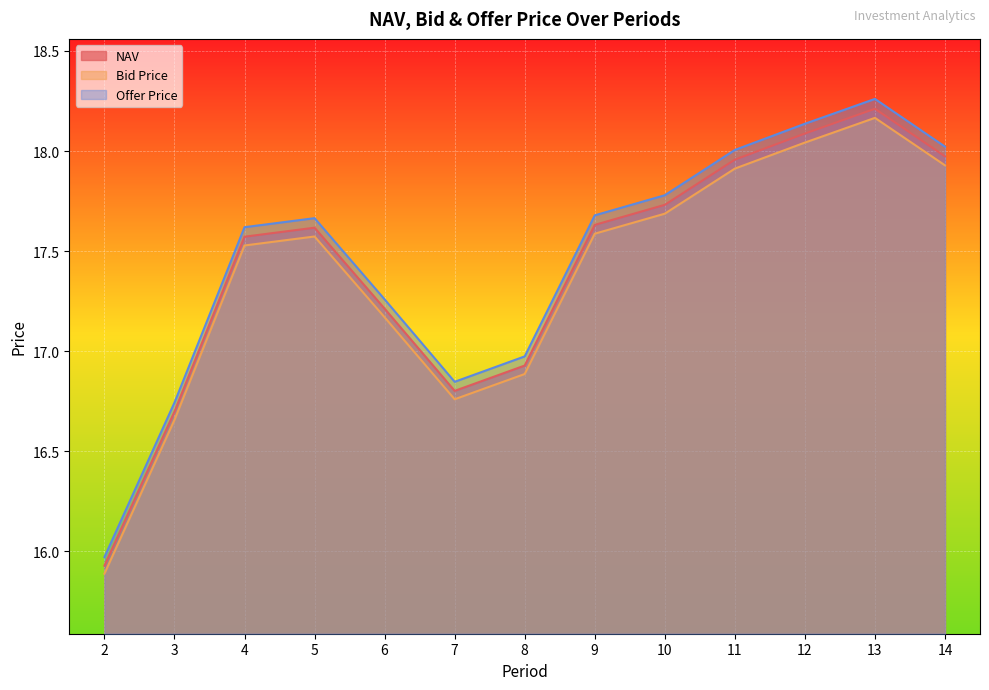

Which series has the largest total across all categories?

Offer Price